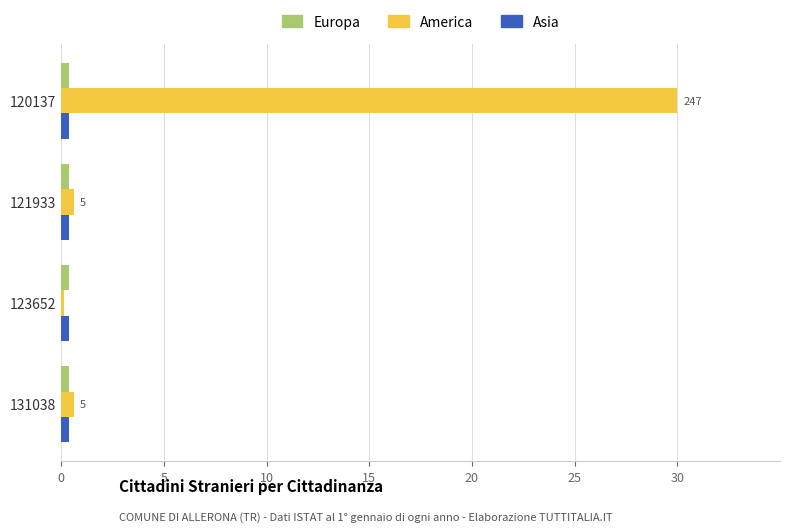

Between 120137 and 121933, which series saw the biggest shift?

America